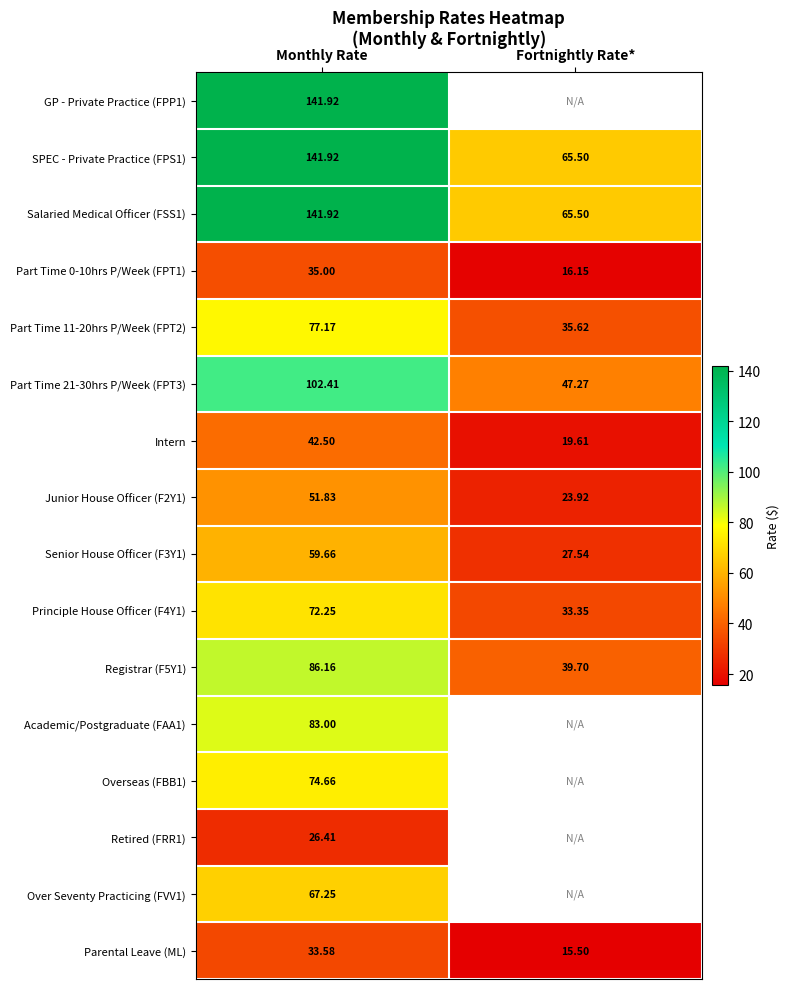

Is the value of Salaried Medical Officer (FSS1) at Fortnightly Rate* greater than the value of Part Time 0-10hrs P/Week (FPT1) at Monthly Rate?

Yes